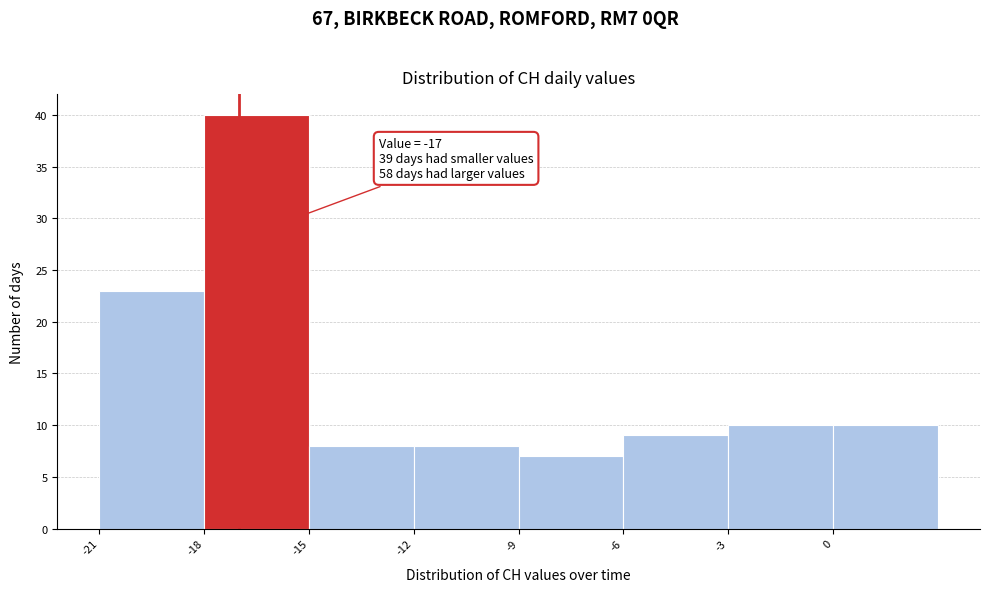

Which range on the x-axis has the tallest bar?

-18 to -15